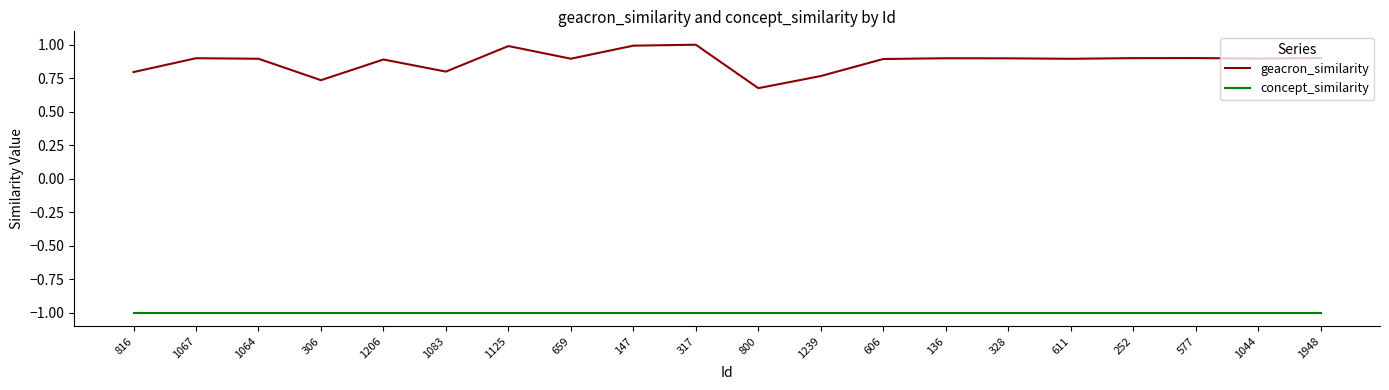

True or false: concept_similarity and geacron_similarity intersect in this chart.

False